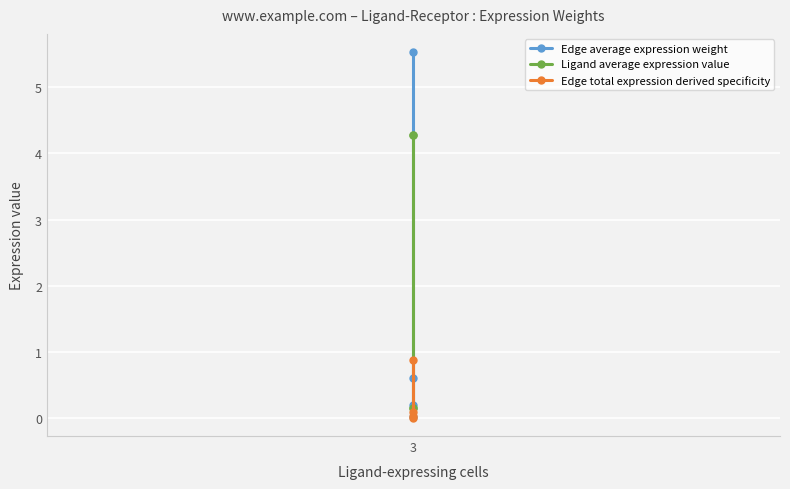

What is the value of the Edge total expression derived specificity point at the 1st from the left?

0.9